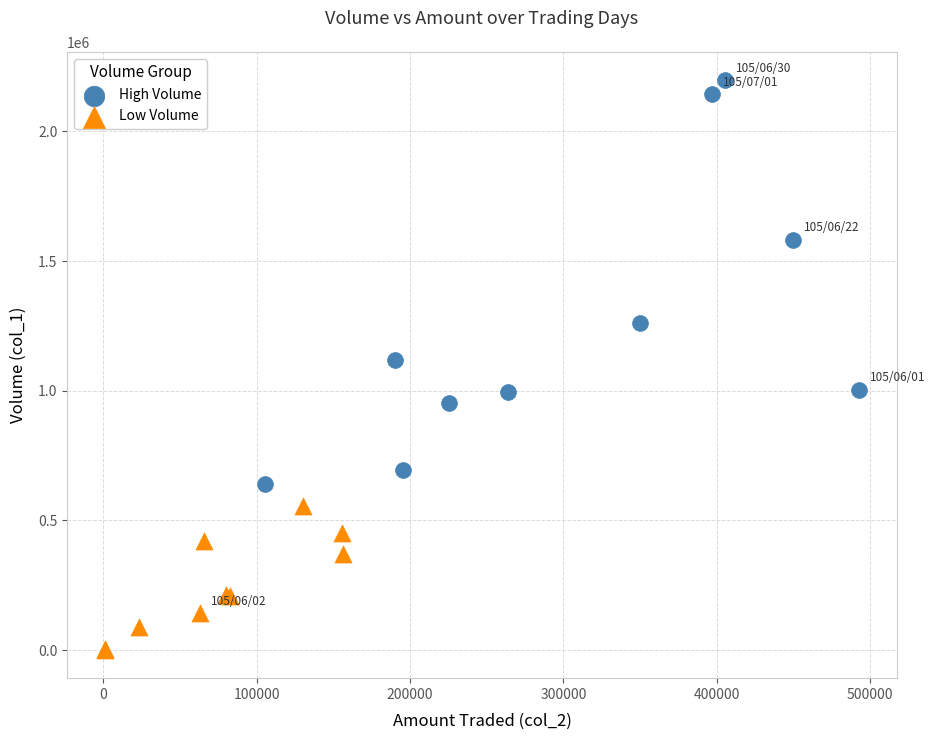

Which series reaches the maximum Y coordinate?

High Volume